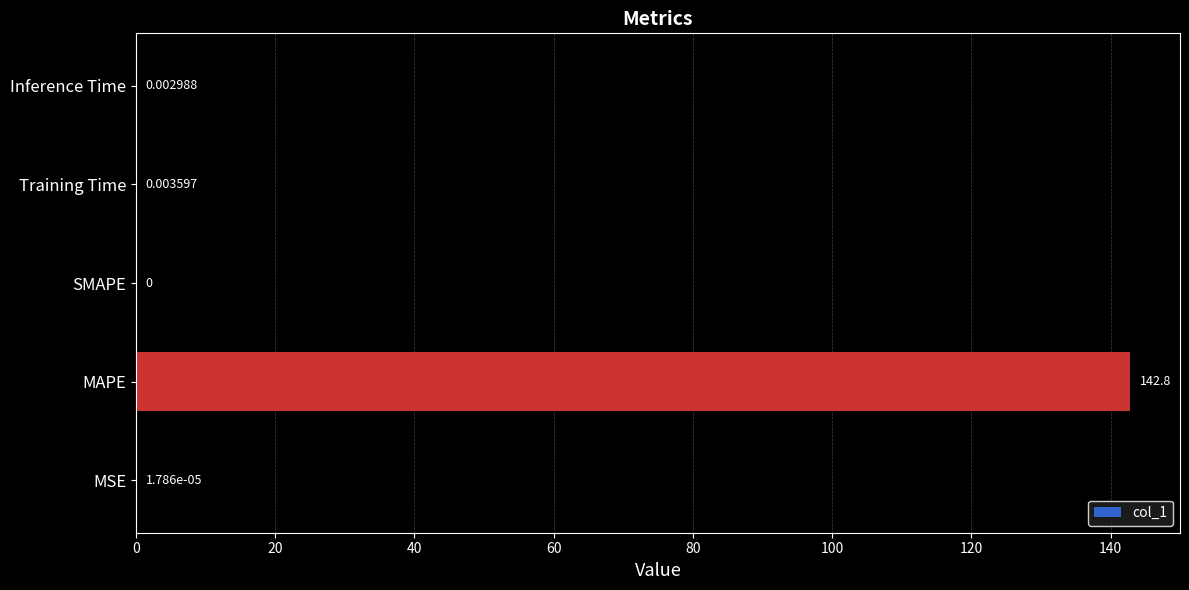

Count the number of categories in the chart.

5